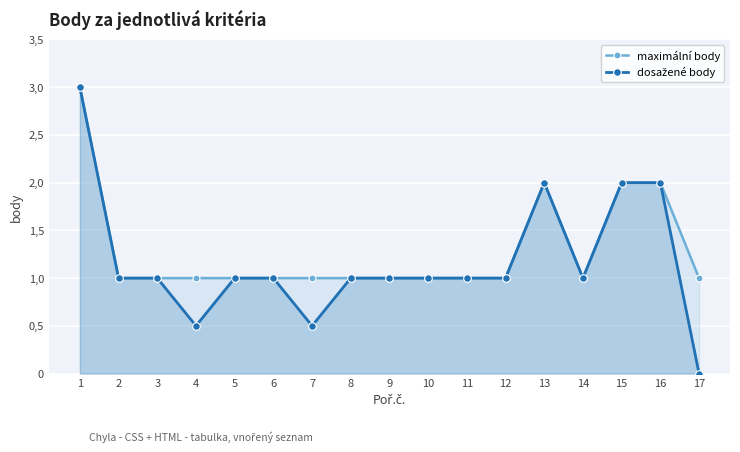

Rank the series by their average value, from highest to lowest.

maximální body, dosažené body